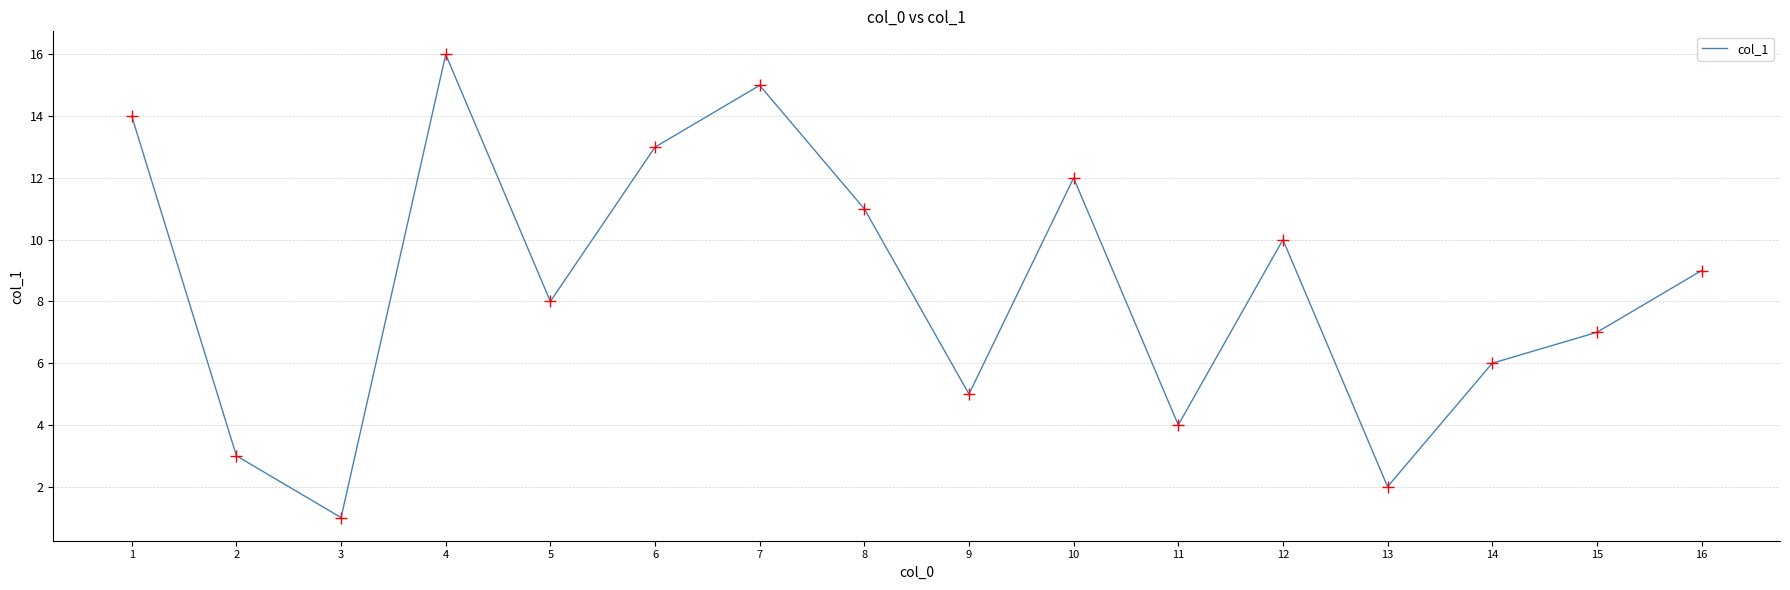

Is this an area chart (filled region under the line)?

No